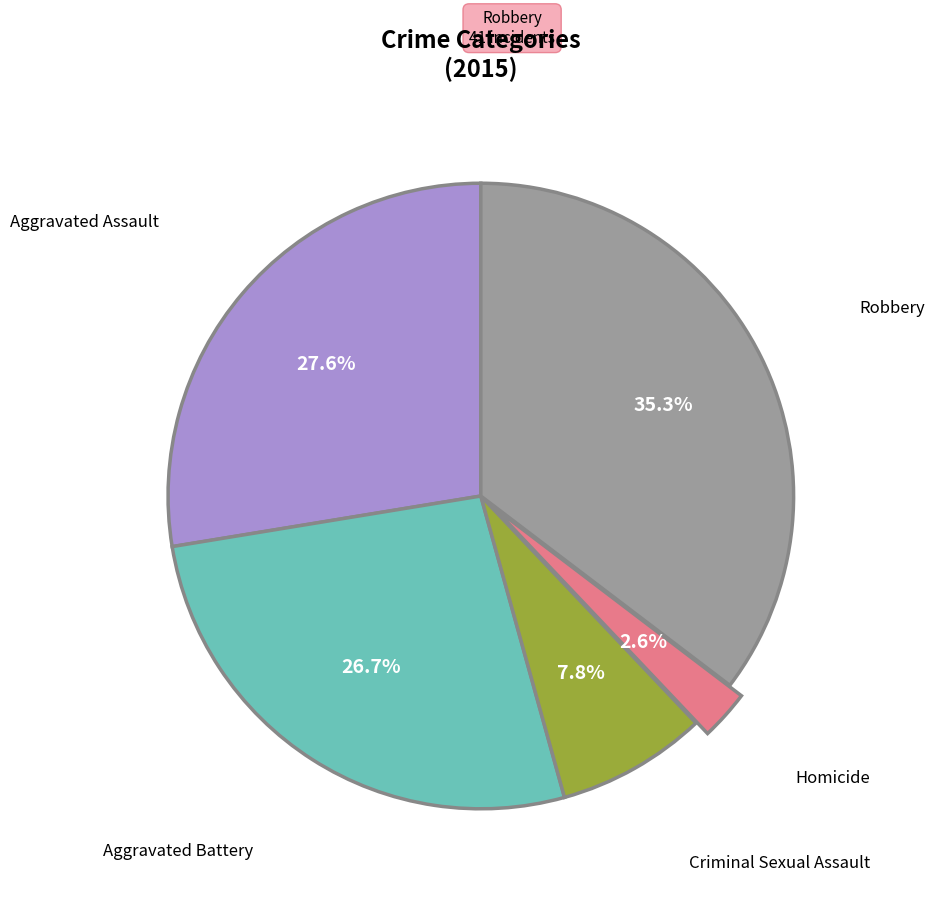

Is there any slice that represents more than half of the pie?

No